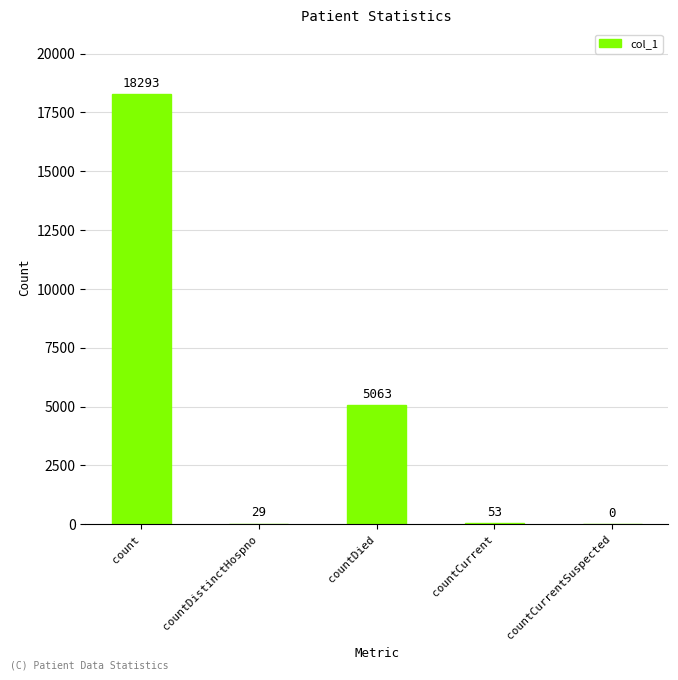

What is the average value?

4688